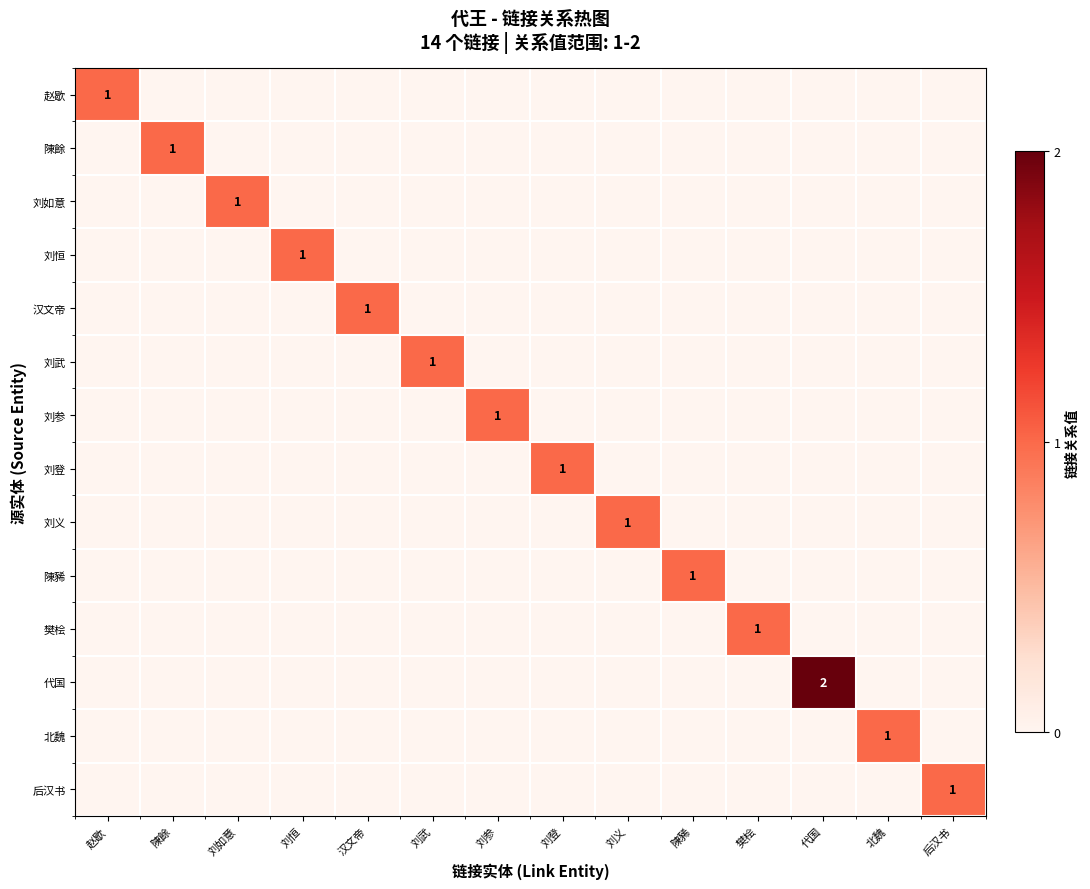

Between 汉文帝 and 刘武, which series saw the biggest shift?

汉文帝